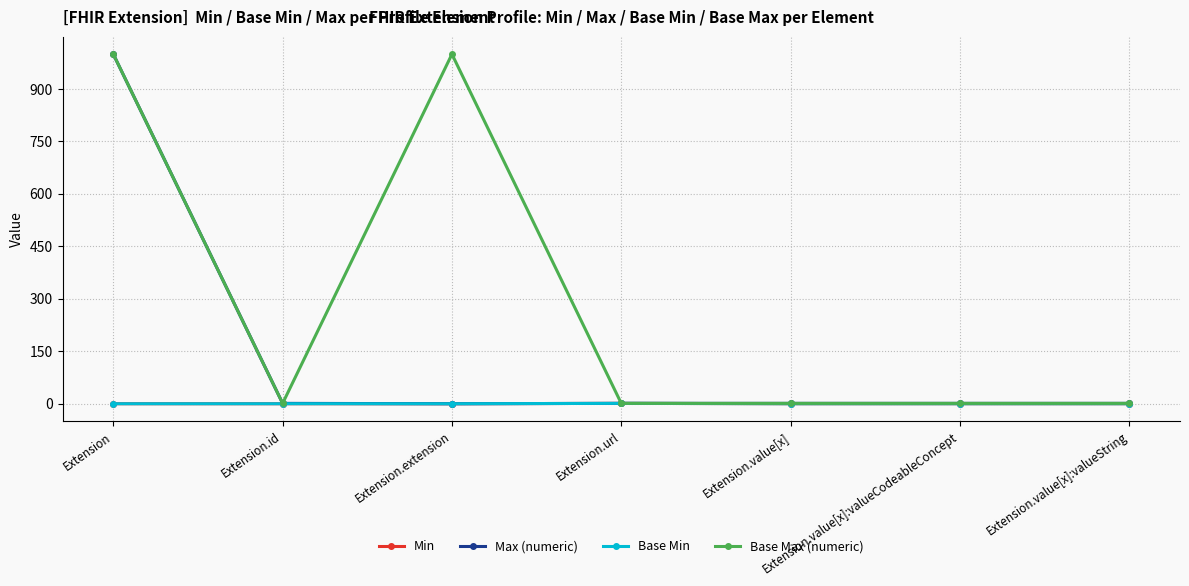

Does the chart have visible grid lines?

Yes